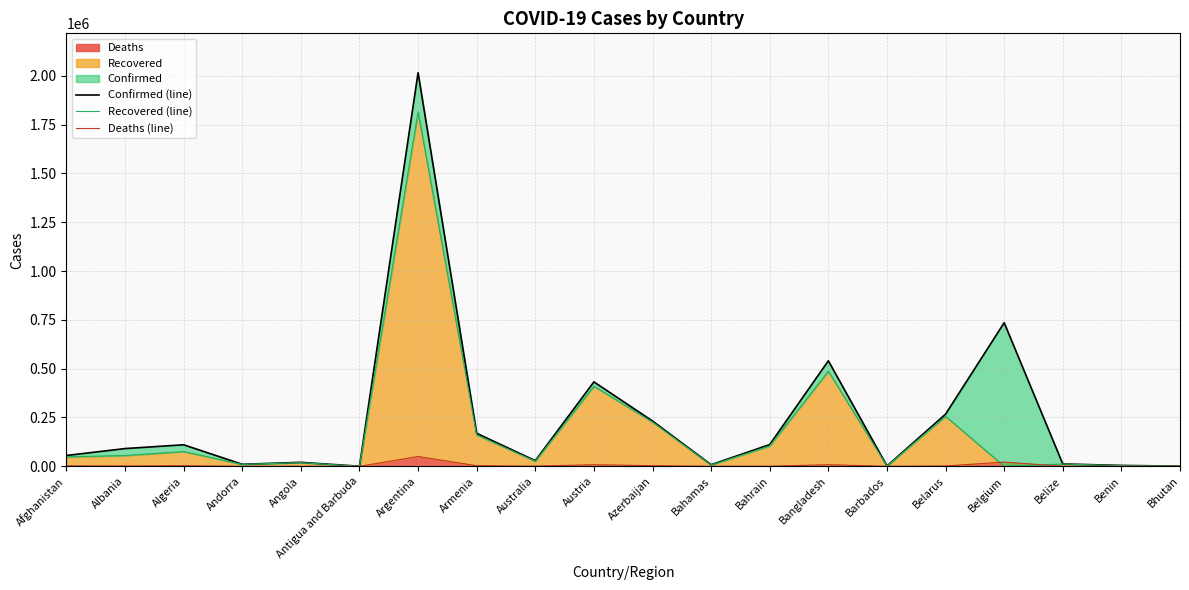

List the labels in order of Deaths (line) value, largest first.

Argentina, Belgium, Bangladesh, Austria, Azerbaijan, Armenia, Algeria, Afghanistan, Belarus, Albania, Australia, Angola, Bahrain, Belize, Bahamas, Andorra, Benin, Barbados, Antigua and Barbuda, Bhutan